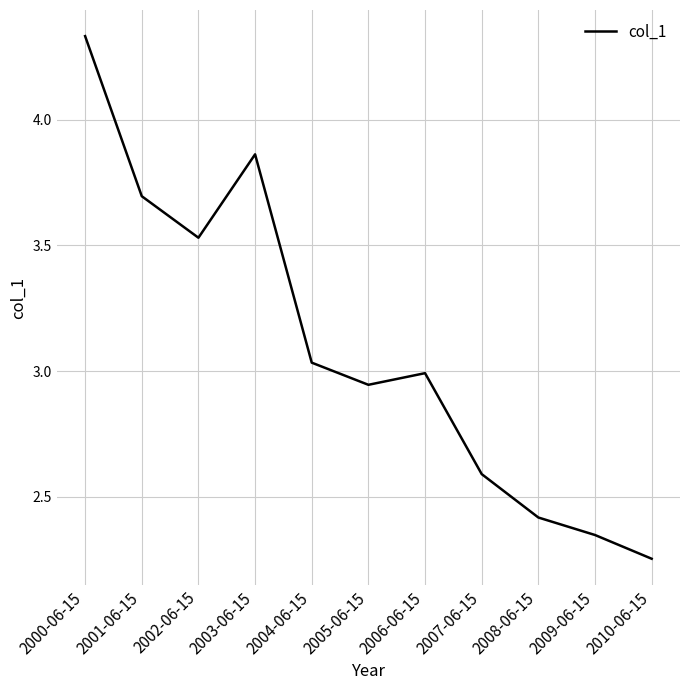

Which label corresponds to the largest value in the chart?

2000-06-15